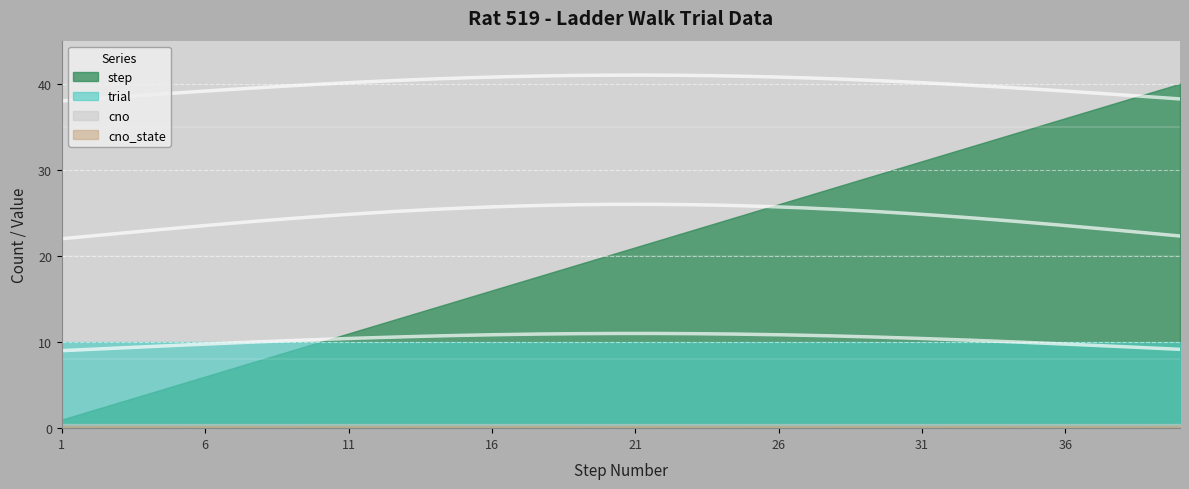

Rank the categories by trial value from lowest to highest.

1, 2, 3, 4, 5, 6, 7, 8, 9, 10, 11, 12, 13, 14, 15, 16, 17, 18, 19, 20, 21, 22, 23, 24, 25, 26, 27, 28, 29, 30, 31, 32, 33, 34, 35, 36, 37, 38, 39, 40